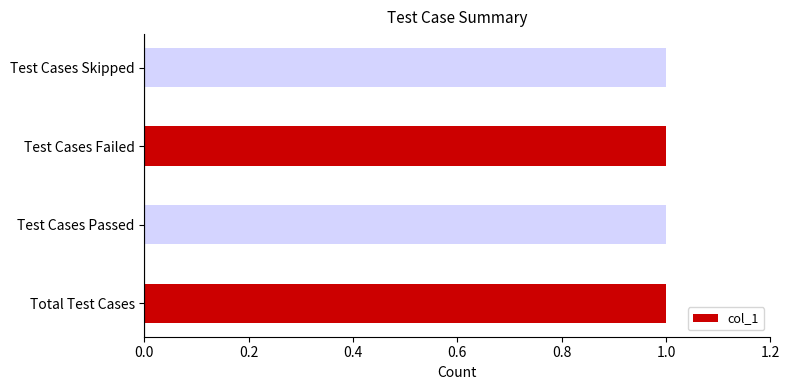

Reading left to right, extract all data points from this chart.

1	0	1	0